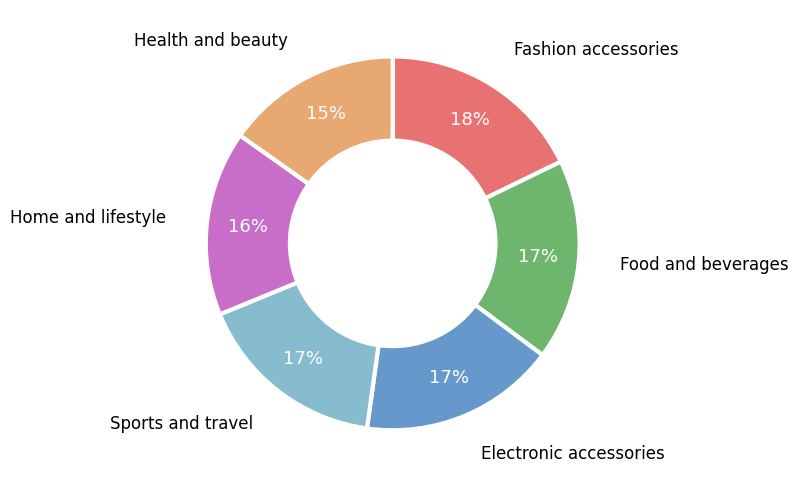

What is the smallest slice in the pie chart?

Health and beauty